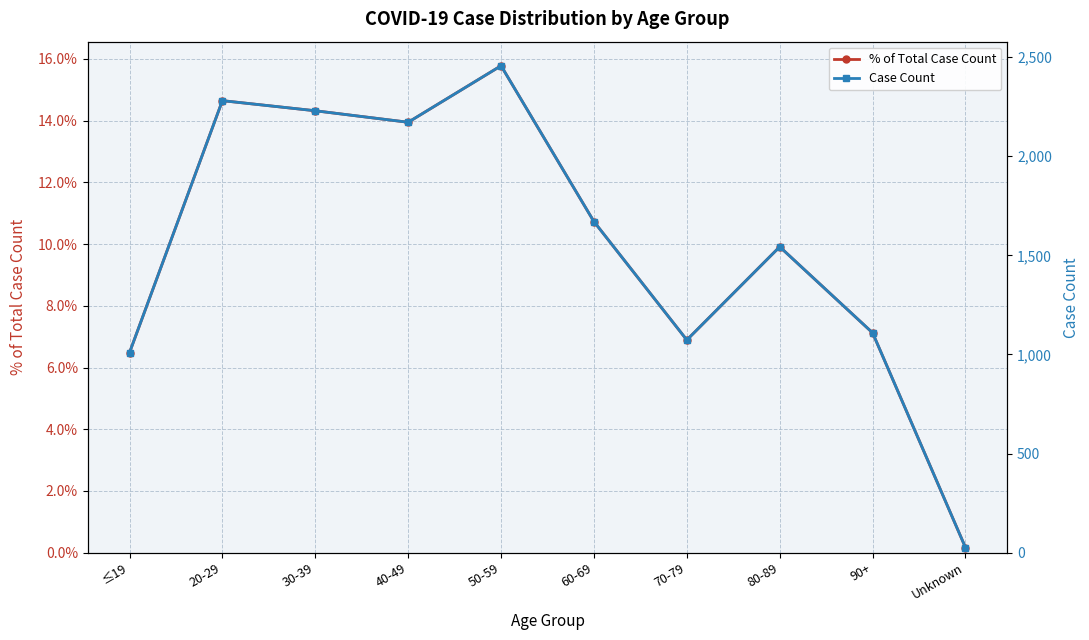

True or false: Case Count has a value of 15.7 at Unknown.

False